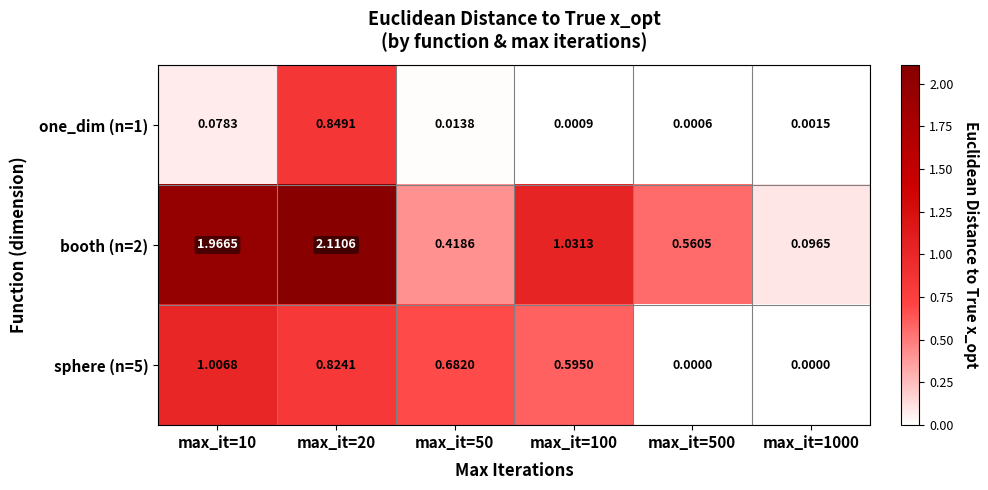

Which label corresponds to the smallest value in the chart?

max_it=500